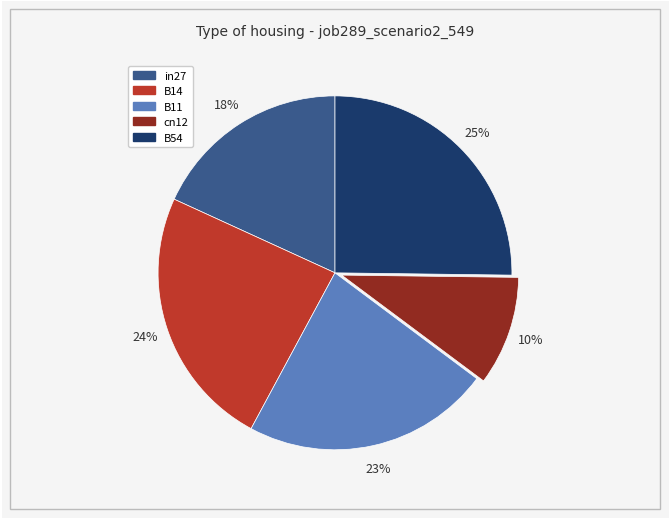

Rank the categories by value from highest to lowest.

B54, B14, B11, in27, cn12